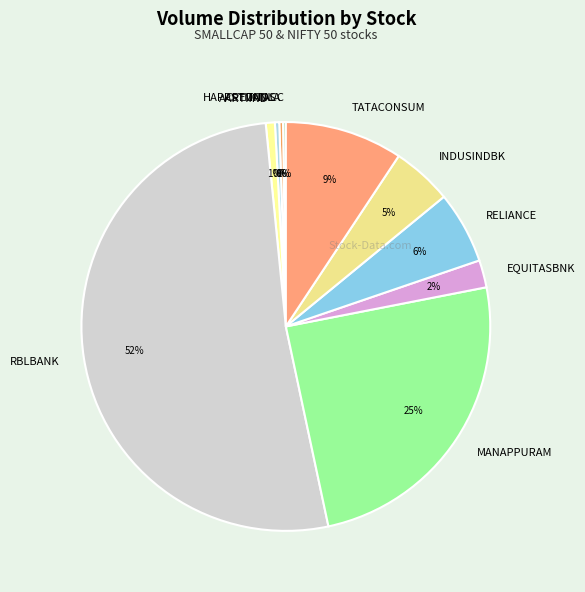

Is it true that TANLA is 14% of the pie?

False